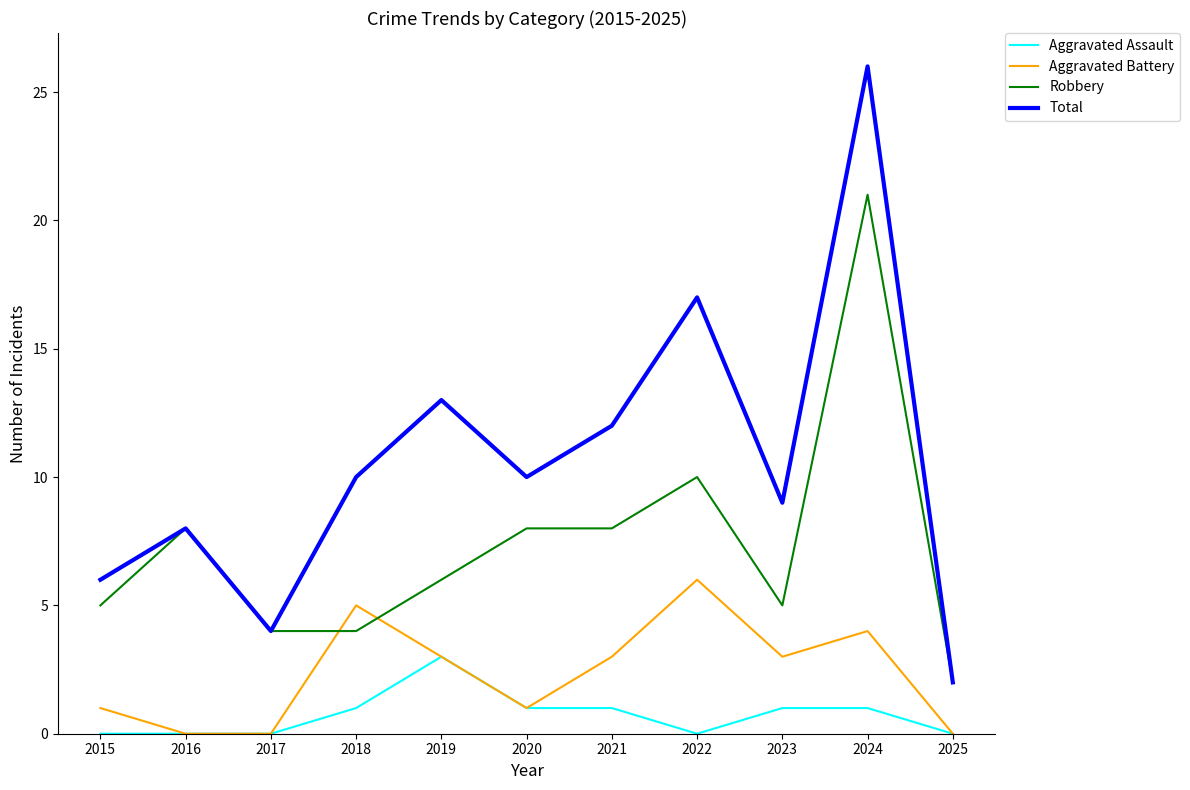

Reading left to right, list all the values displayed in this chart.

Aggravated Assault: 2015=0	2016=0	2017=0	2018=1	2019=3	2020=1	2021=1	2022=0	2023=1	2024=1	2025=0
Aggravated Battery: 2015=1	2016=0	2017=0	2018=5	2019=3	2020=1	2021=3	2022=6	2023=3	2024=4	2025=0
Robbery: 2015=5	2016=8	2017=4	2018=4	2019=6	2020=8	2021=8	2022=10	2023=5	2024=21	2025=2
Total: 2015=6	2016=8	2017=4	2018=10	2019=13	2020=10	2021=12	2022=17	2023=9	2024=26	2025=2